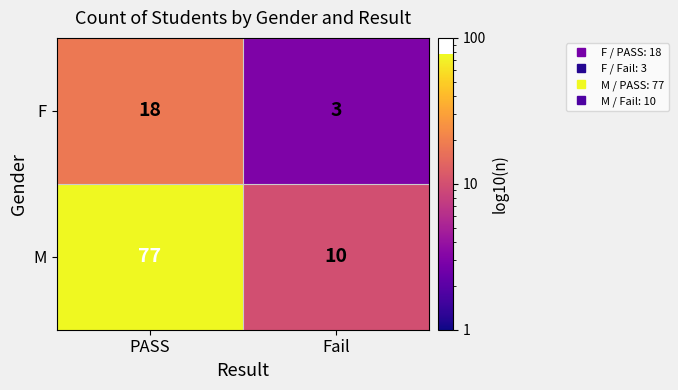

Which series changed the most between PASS and Fail?

M